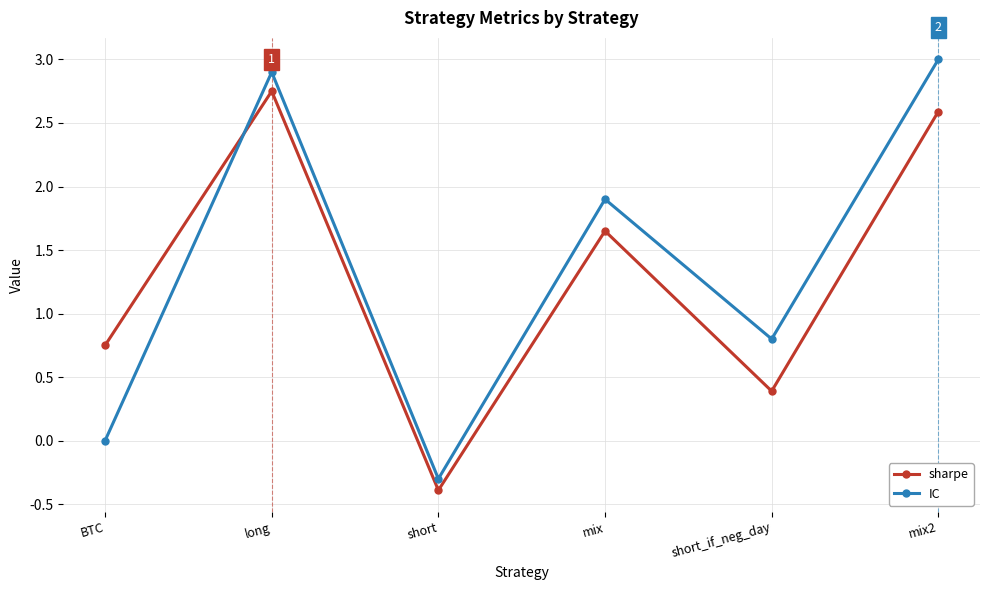

Which category has the highest value in the sharpe series?

long